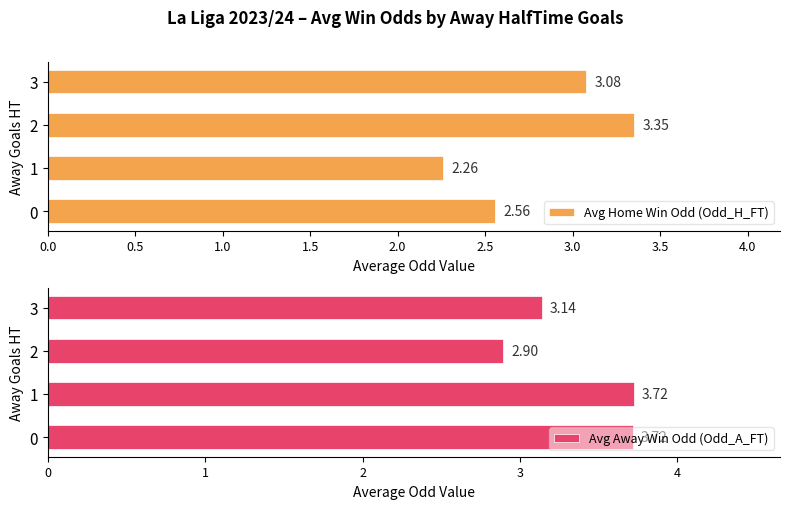

Reading left to right, what are all the values shown in this chart?

Avg Home Win Odd (Odd_H_FT): 2.6	2.3	3.3	3.1
Avg Away Win Odd (Odd_A_FT): 3.7	3.7	2.9	3.1